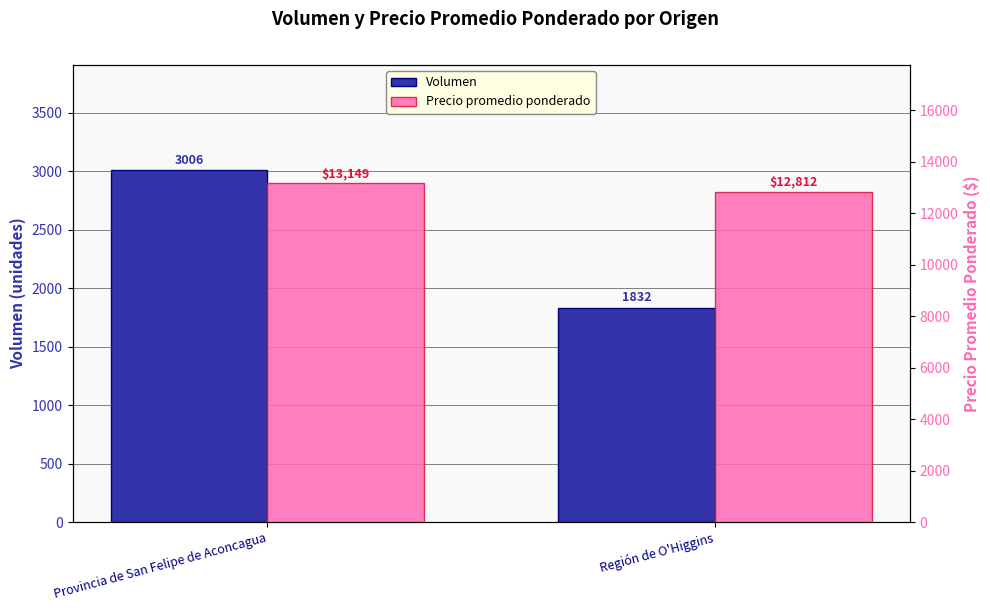

What is the label of the 1st bar from the right?

Región de O'Higgins